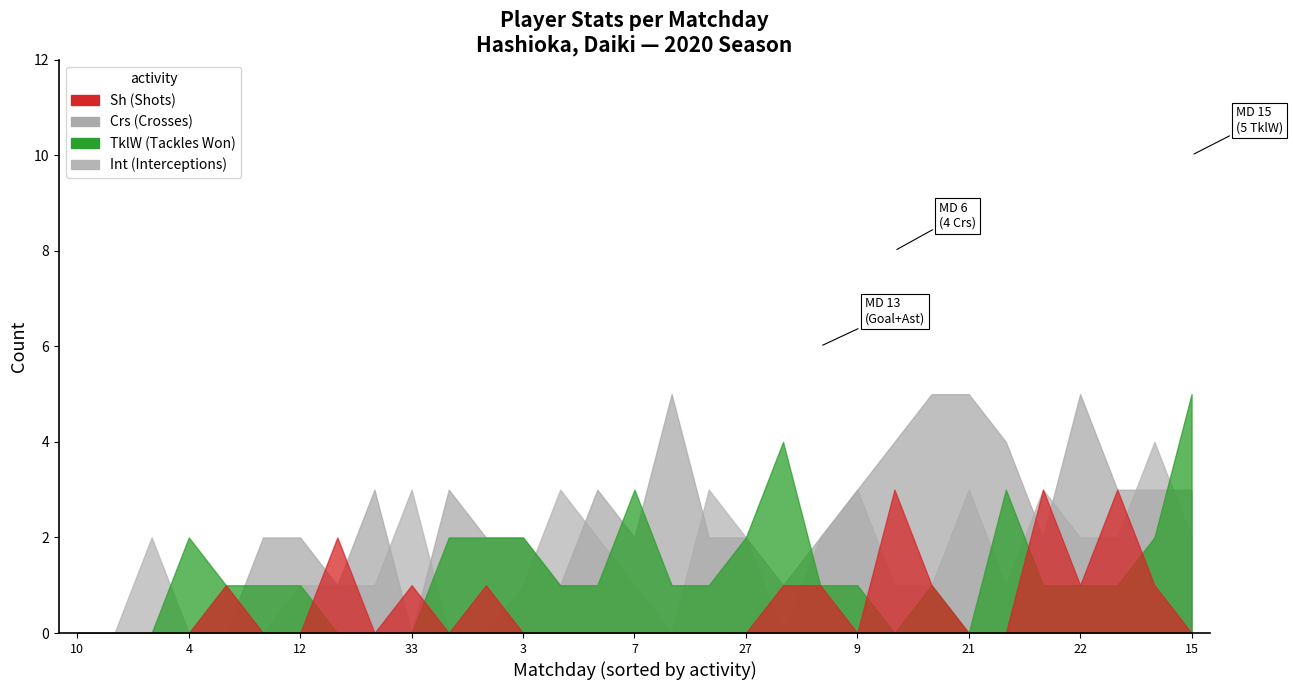

What are all the series names shown in the legend?

Sh, Crs, TklW, Int